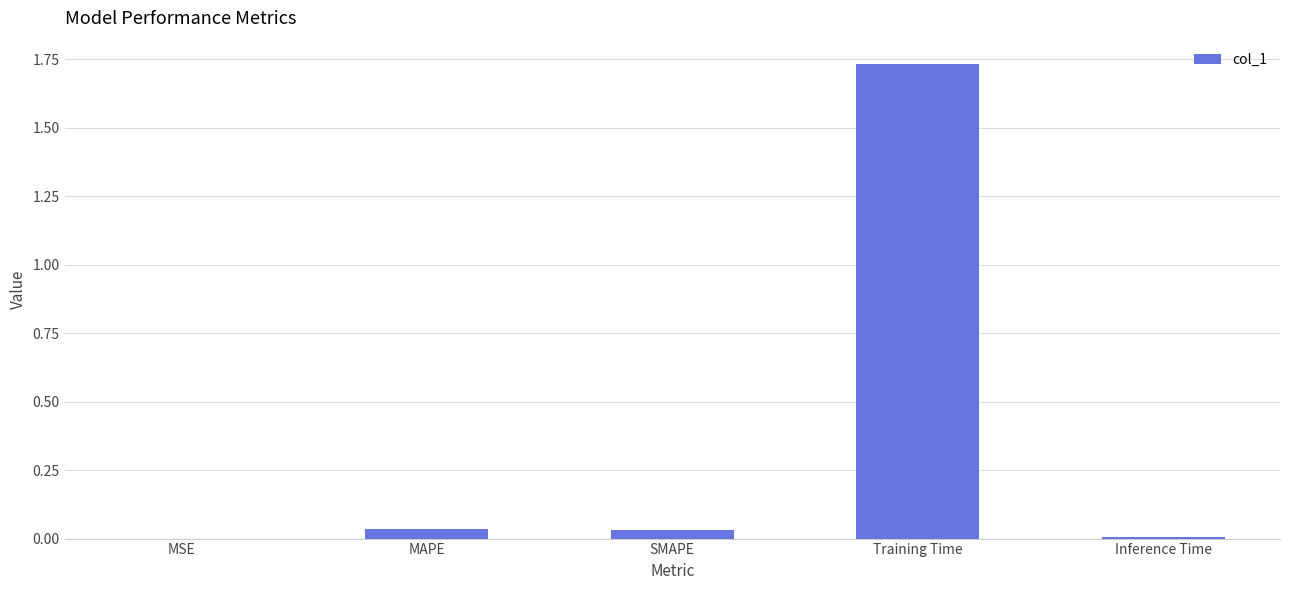

Is it true that the value at Inference Time is 0.0?

True